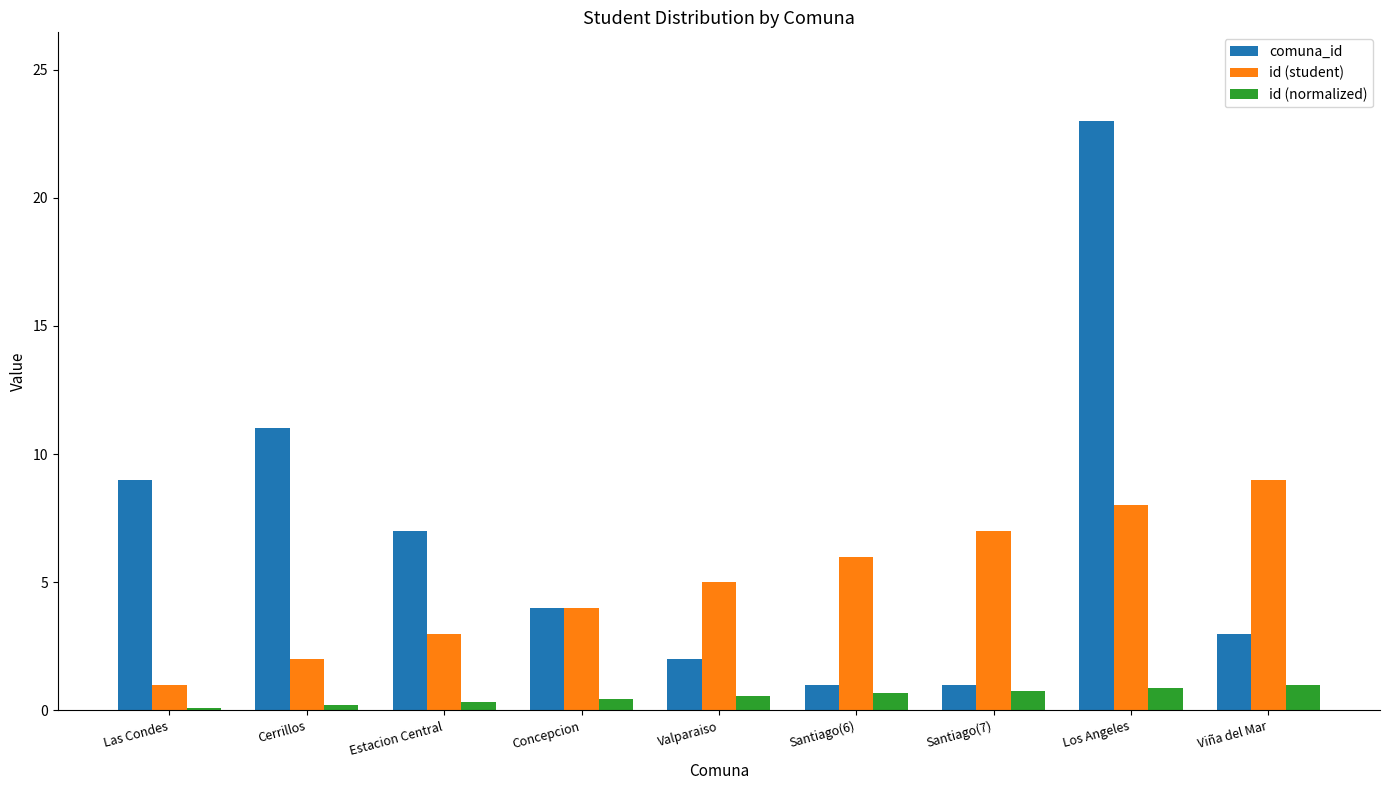

The value of id (normalized) at Santiago(6) is 0.7. True or false?

True